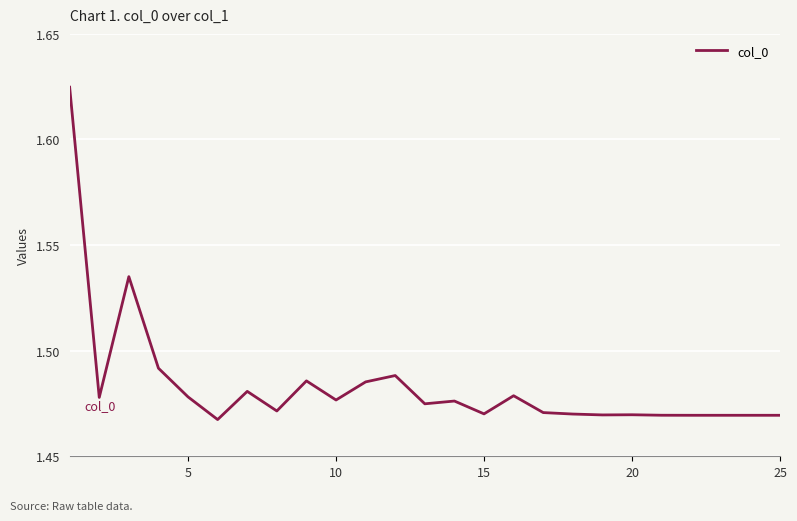

How many interior local valleys (lower than both neighbors) does the data have?

7